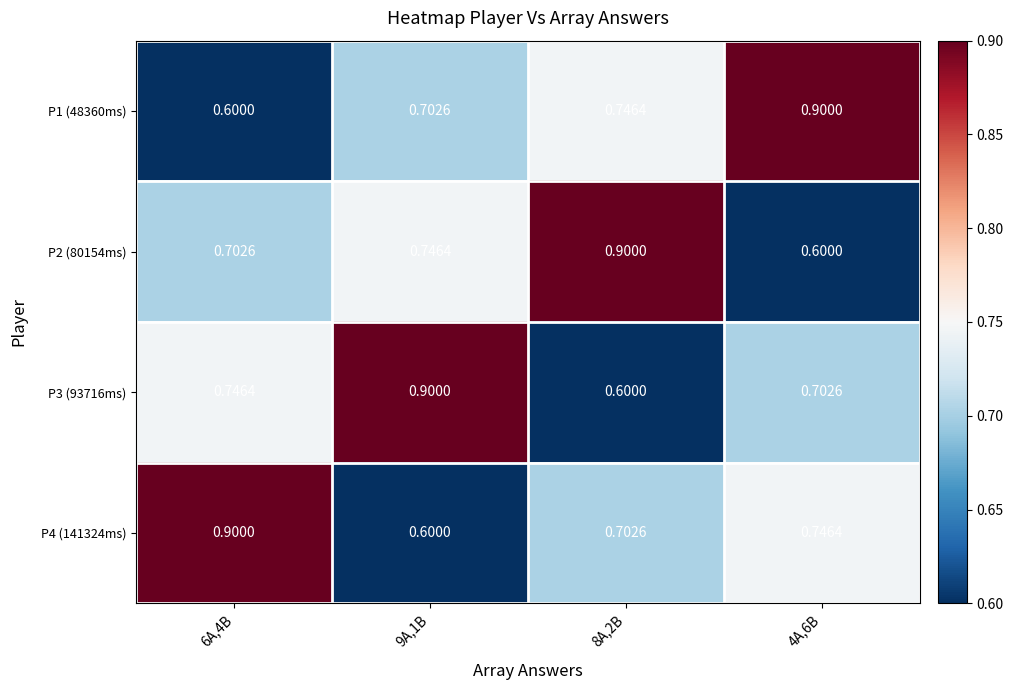

What is the total value across all series at 4A,6B?

2.9